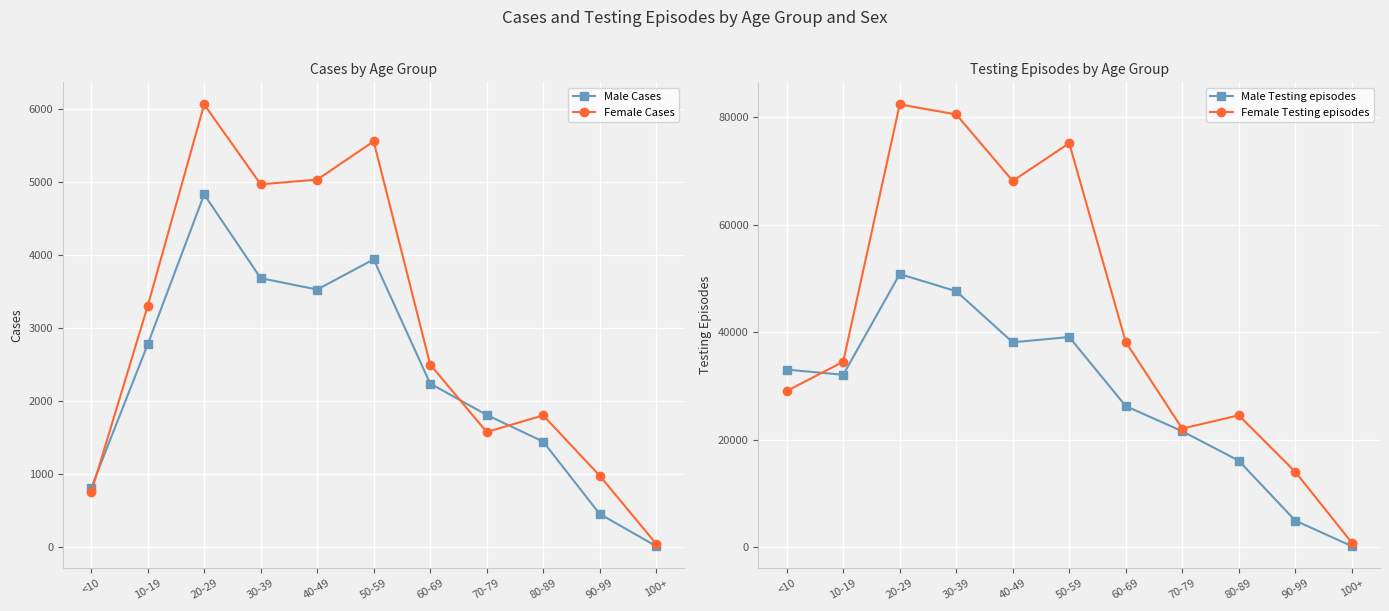

What is the sum of the Female Testing episodes values at 30-39 and 80-89?

105058